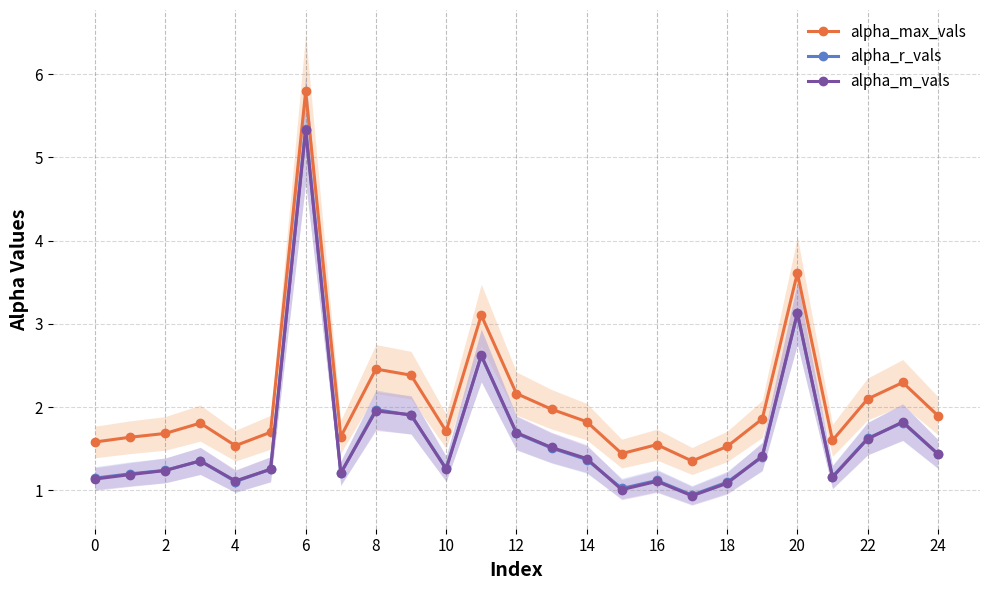

Which series has the largest range (max minus min)?

alpha_max_vals